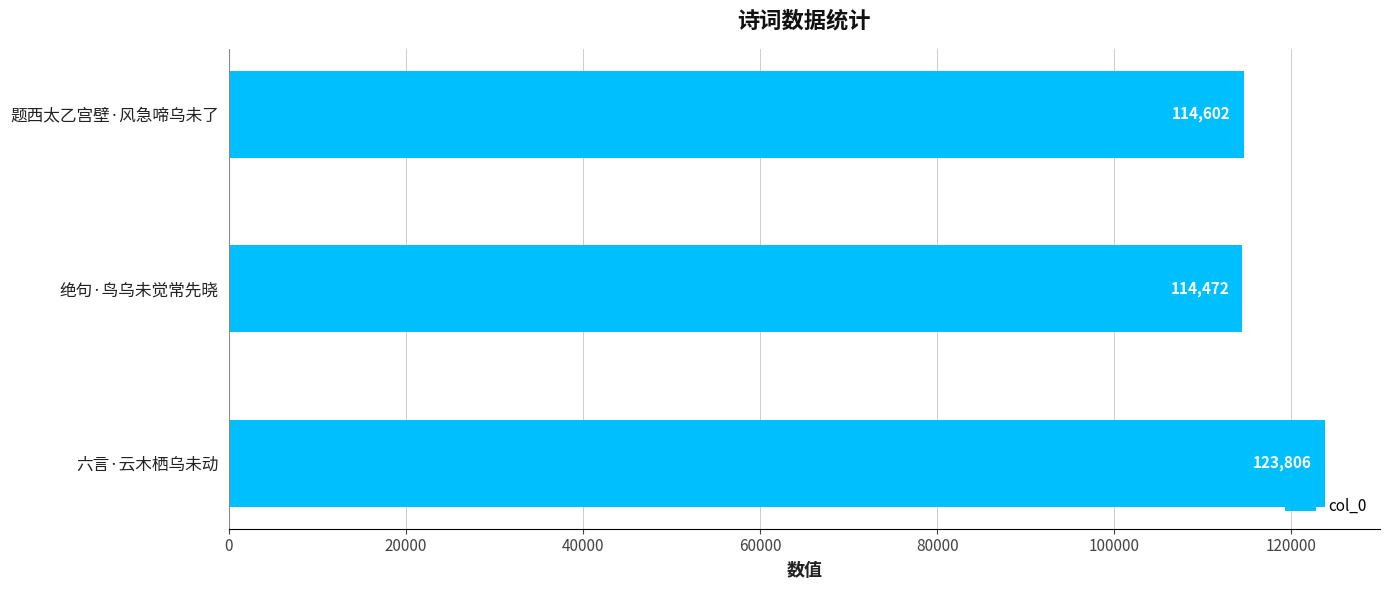

Between 题西太乙宫壁·风急啼乌未了 and 绝句·鸟乌未觉常先晓, which is larger?

题西太乙宫壁·风急啼乌未了